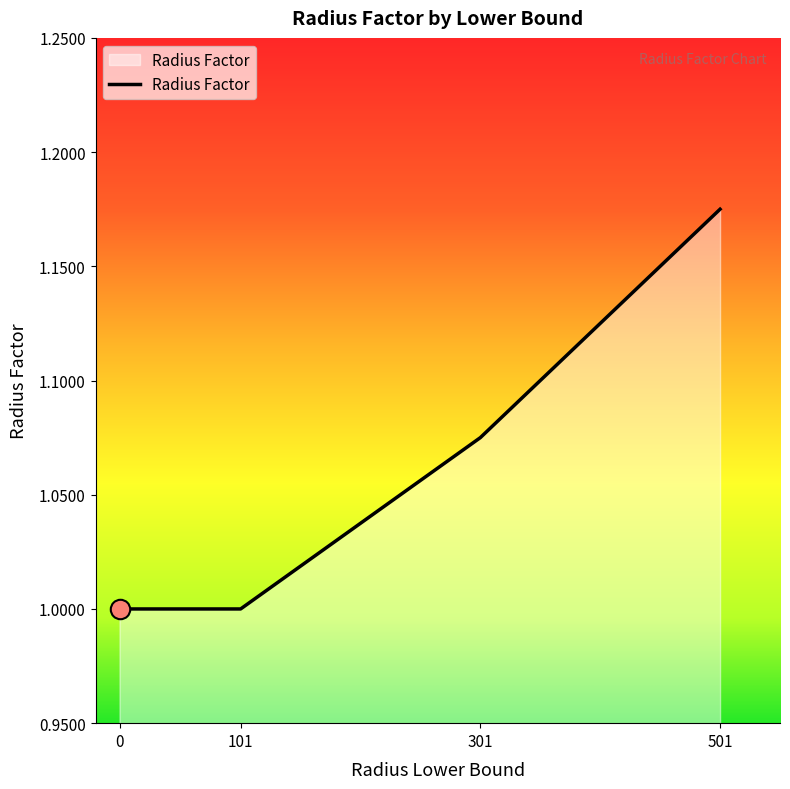

Is it true that the value at 0 is 1.0?

True